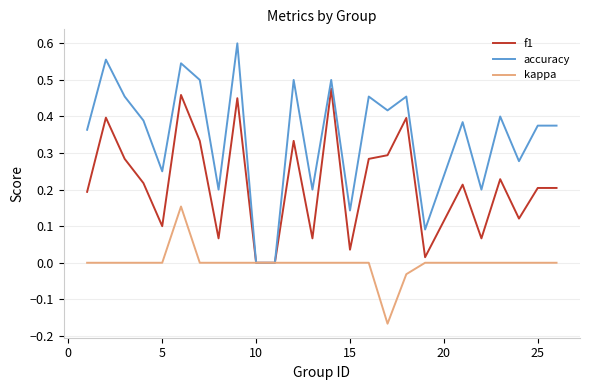

Rank the series by their average value, from lowest to highest.

kappa, f1, accuracy